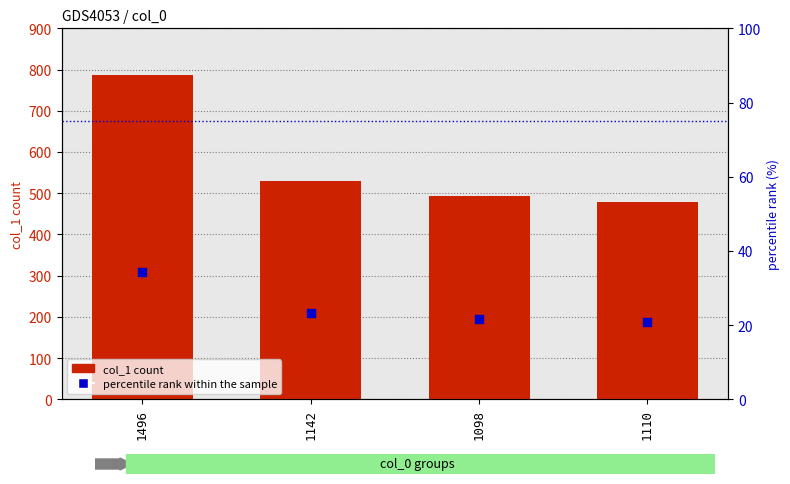

Which series has the widest spread of Y values?

col_1 count